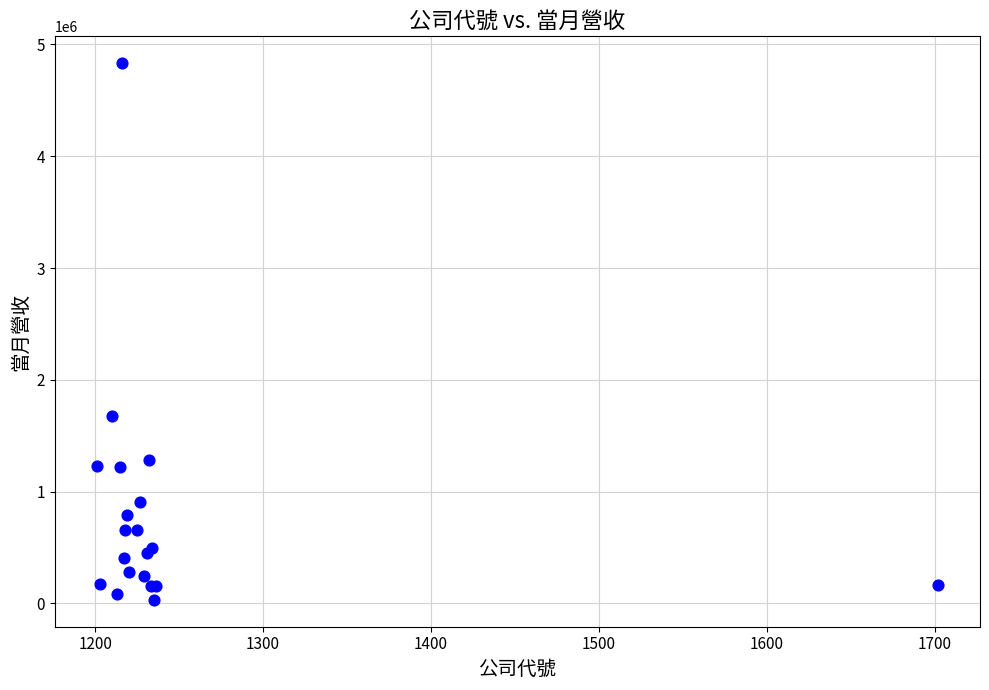

What Y value in the scatter plot is closest to 2431933?

1674661